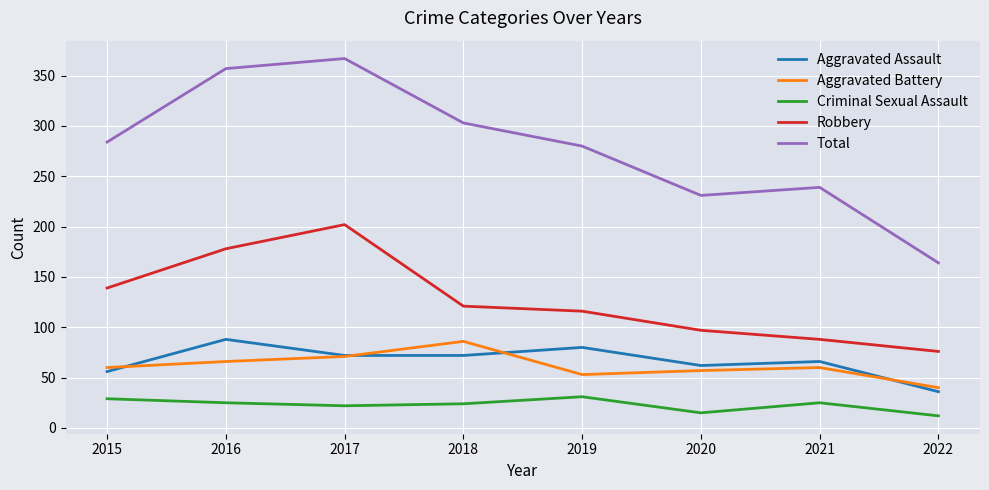

Which series has the widest spread of values?

Total